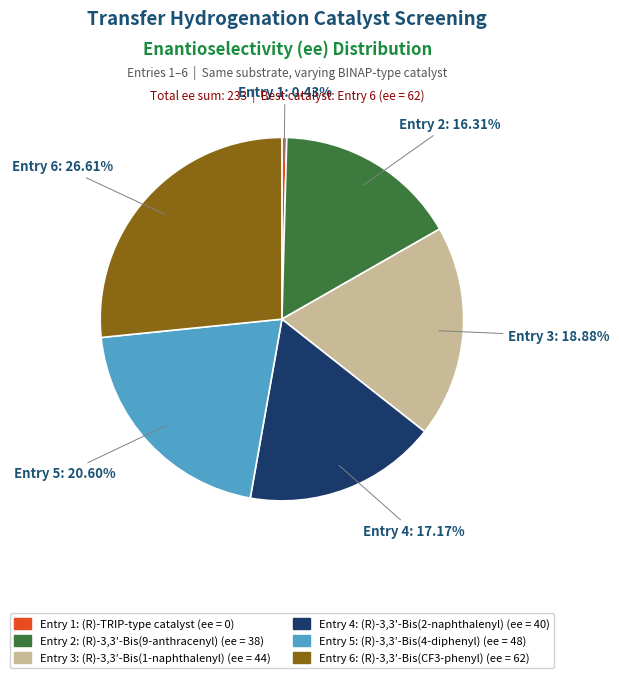

Rank the categories by value from highest to lowest.

Entry 6, Entry 5, Entry 3, Entry 4, Entry 2, Entry 1